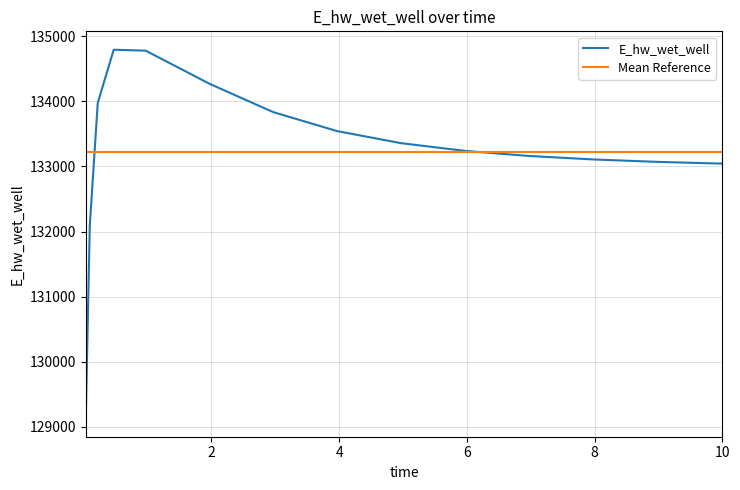

True or false: there are more than 2 points higher than both neighbors.

False